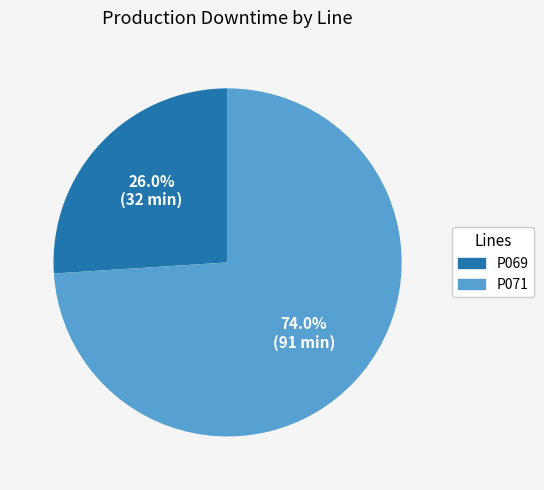

What is the smallest slice in the pie chart?

P069